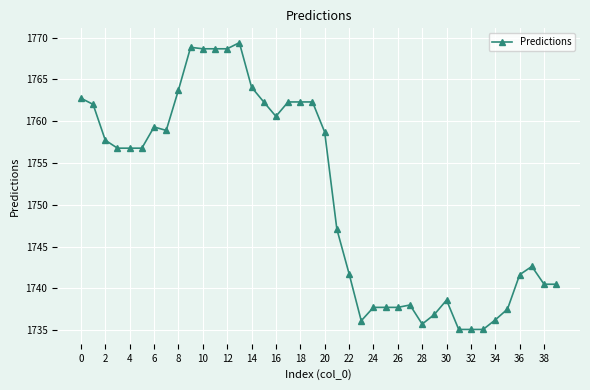

What is the value of the 12th point from the left?

1768.7